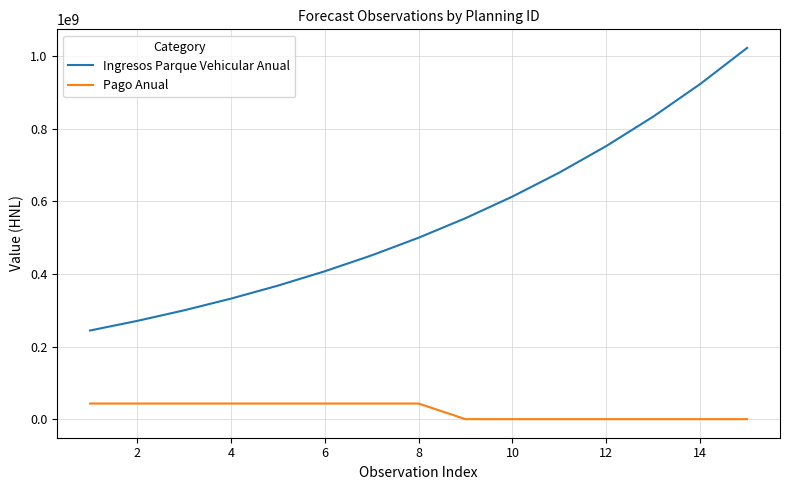

Which series has the largest total across all categories?

Ingresos Parque Vehicular Anual